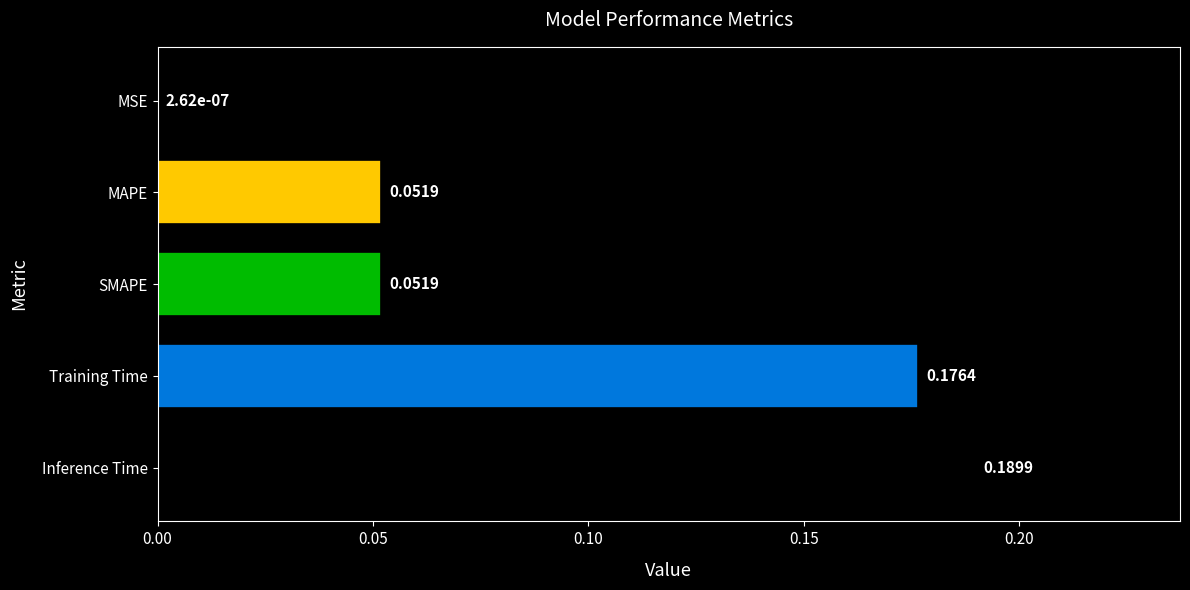

Where is the data nearest to the value 0?

MSE